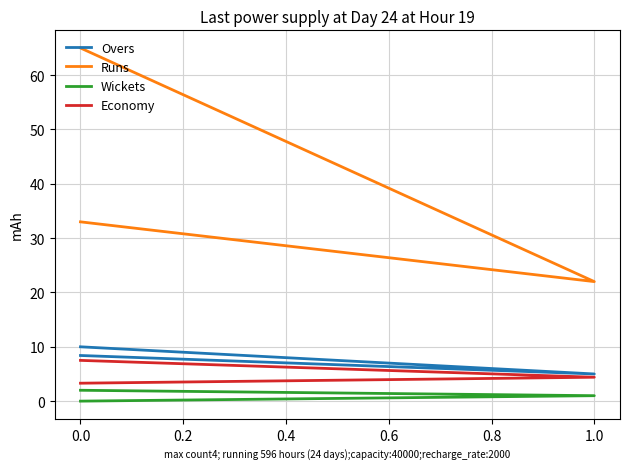

Is the value of Economy at 0.0 greater than the value of Overs at 0.0?

No